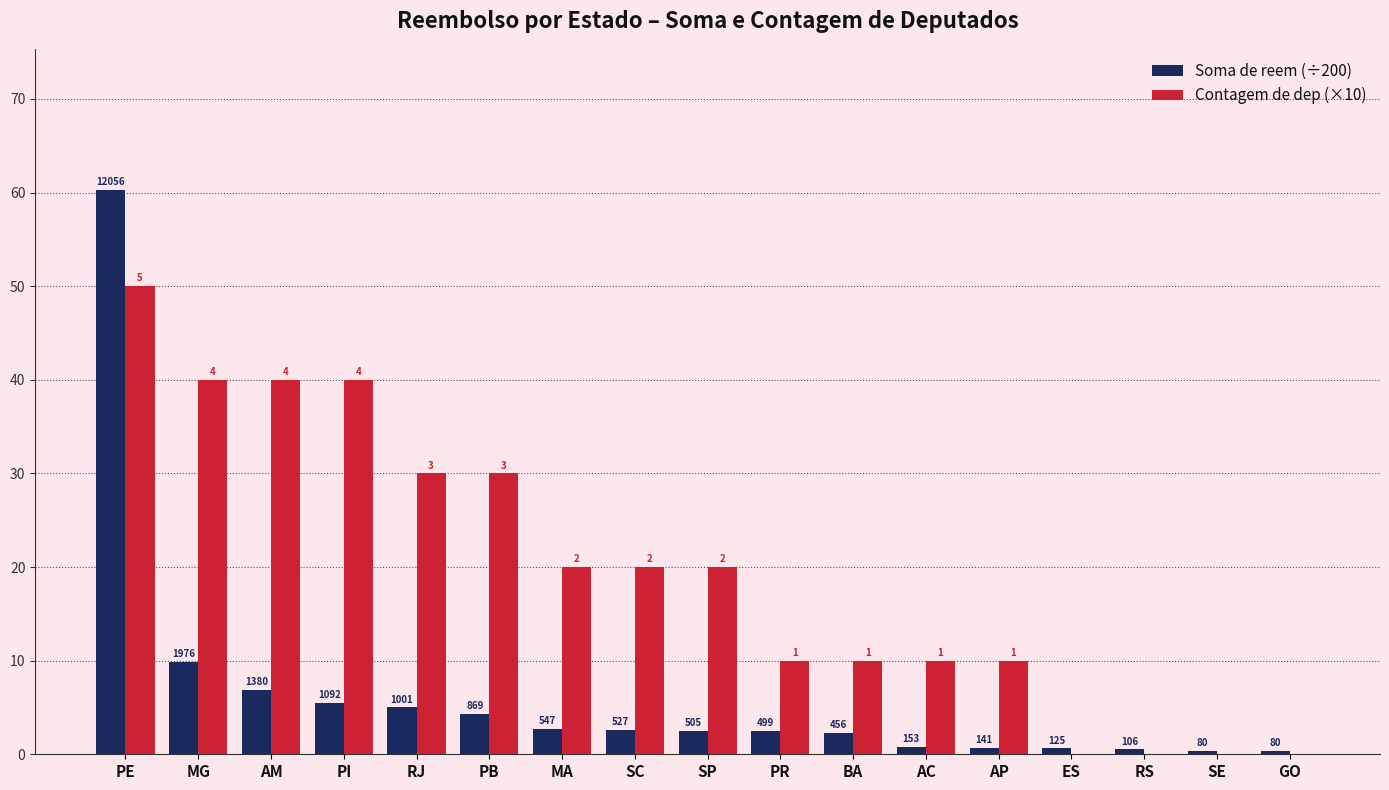

Is it true that Contagem de dep (×10) equals 20.0 at MA?

True